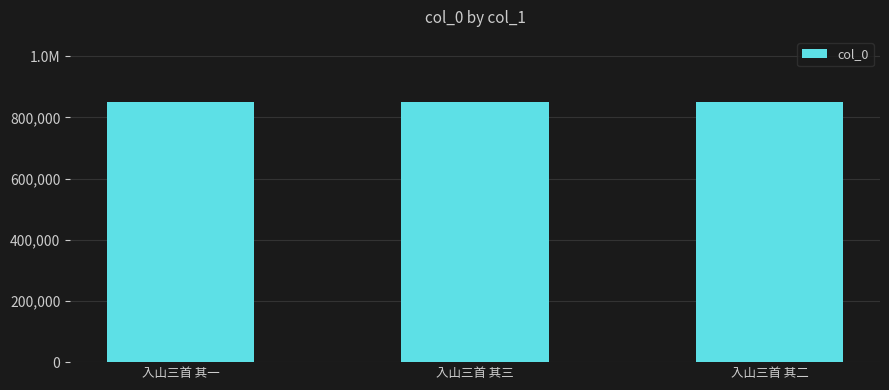

Between 入山三首 其一 and 入山三首 其二, which is larger?

入山三首 其二